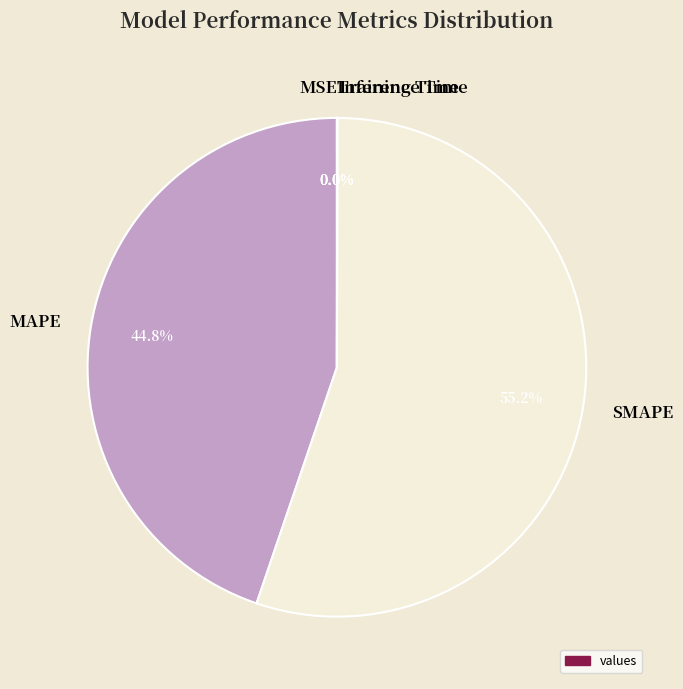

What percentage is NOT represented by MAPE?

55.2%